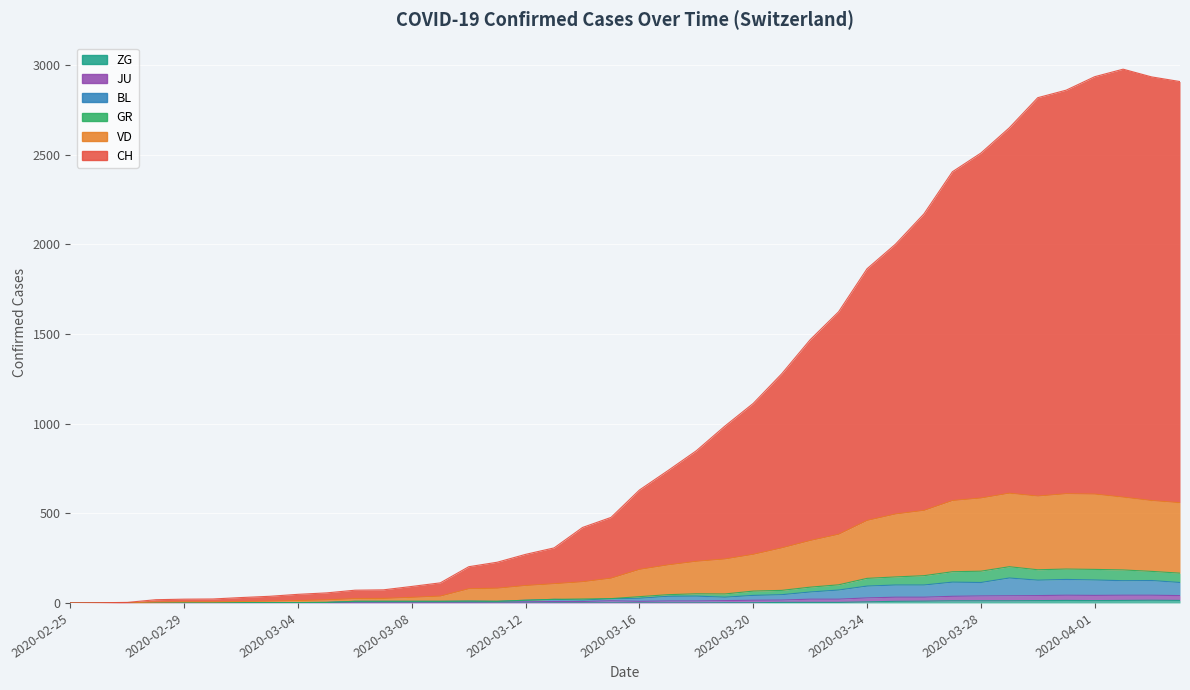

What is the label of the 26th point from the left?

2020-03-21